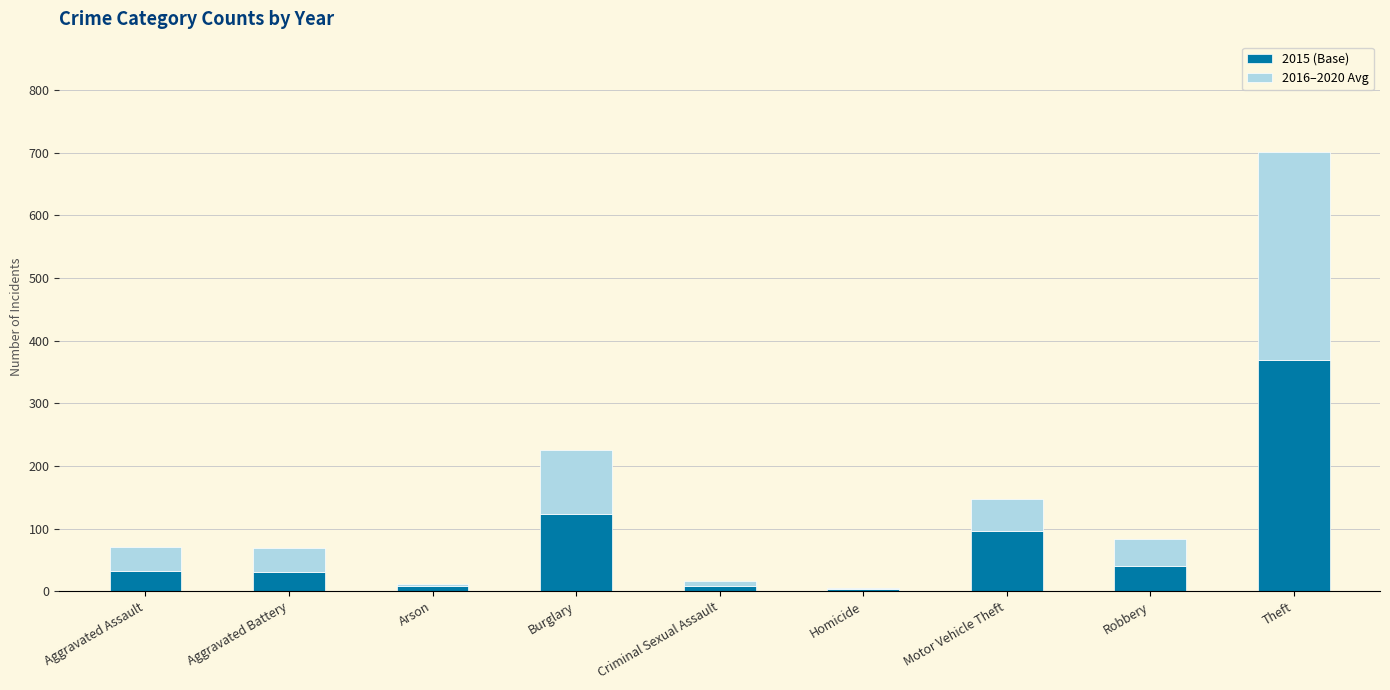

Is it true that 2015 (Base) equals 96.0 at Motor Vehicle Theft?

True